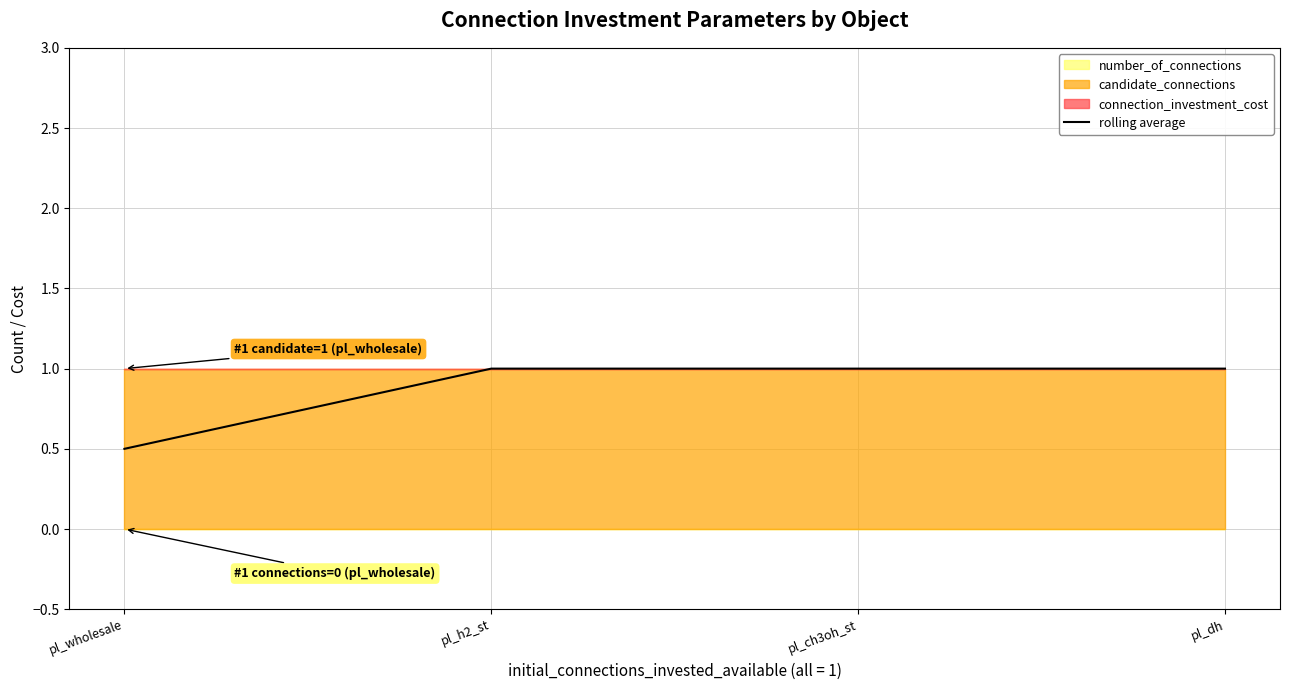

Rank the categories by value from lowest to highest.

pl_wholesale, pl_h2_st, pl_ch3oh_st, pl_dh